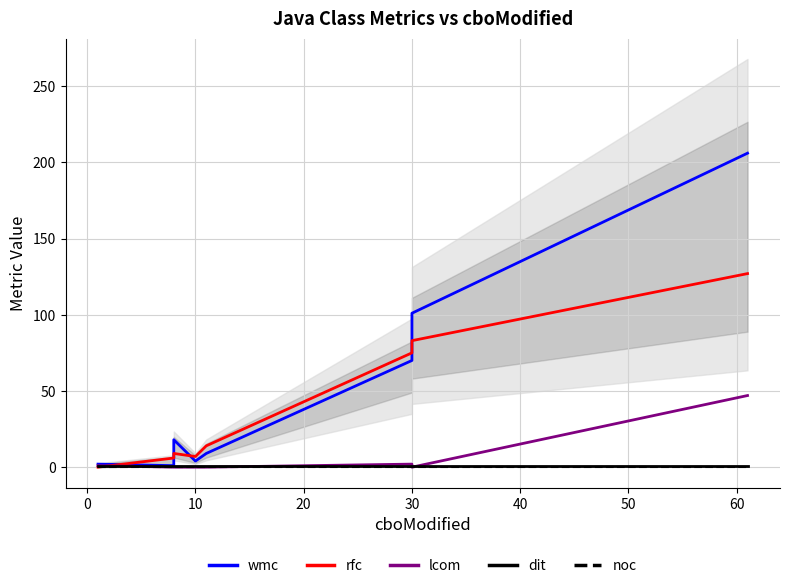

At how many categories does at least one series exceed 143?

1